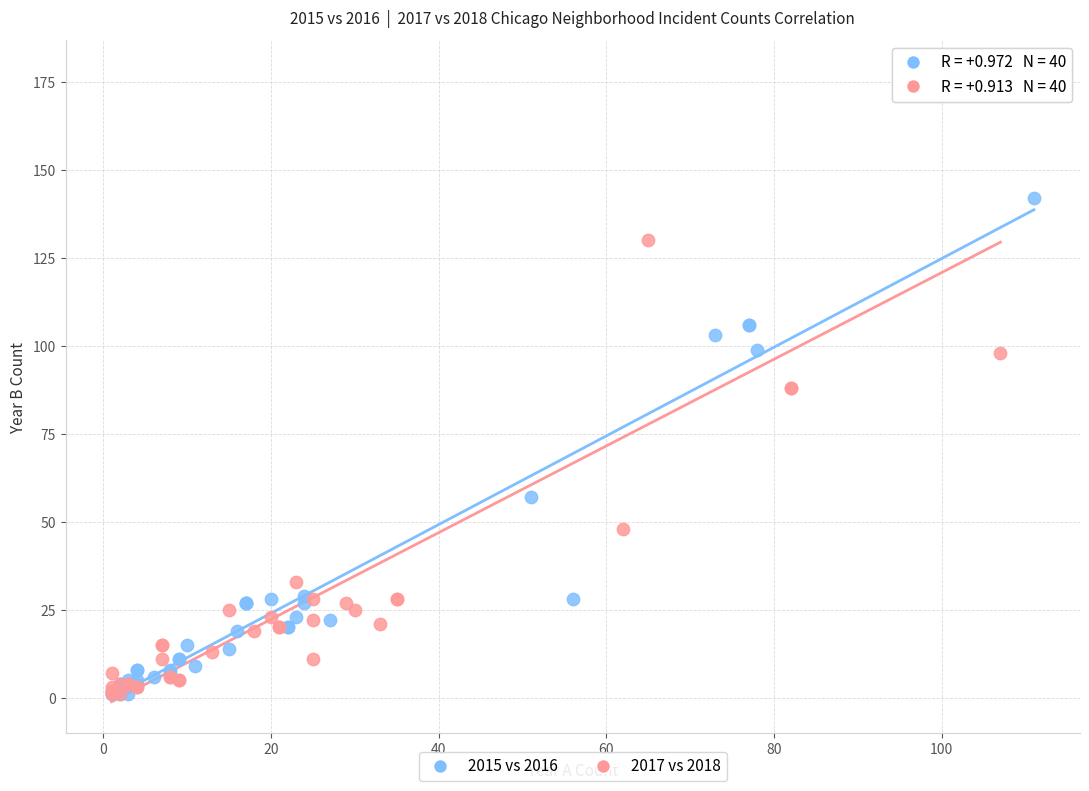

Which series reaches the maximum Y coordinate?

2017 vs 2018